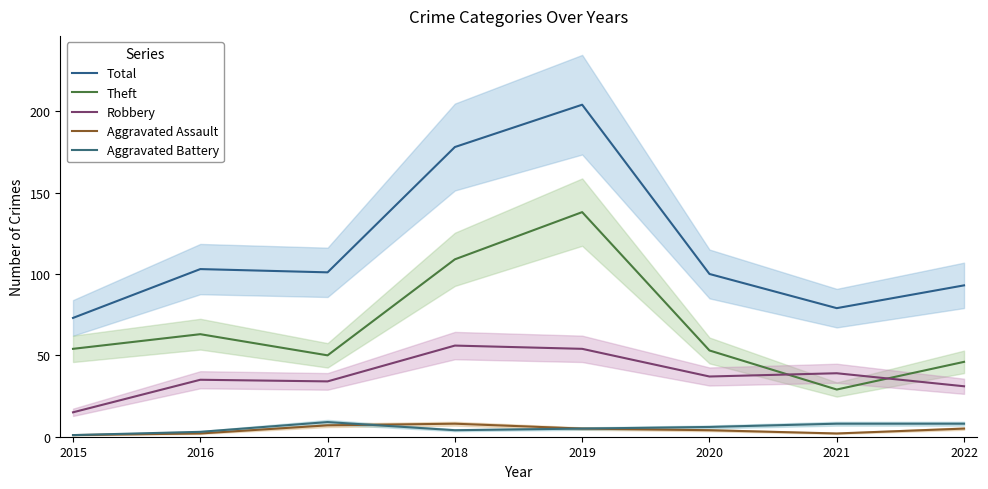

True or false: Theft and Total intersect in this chart.

False